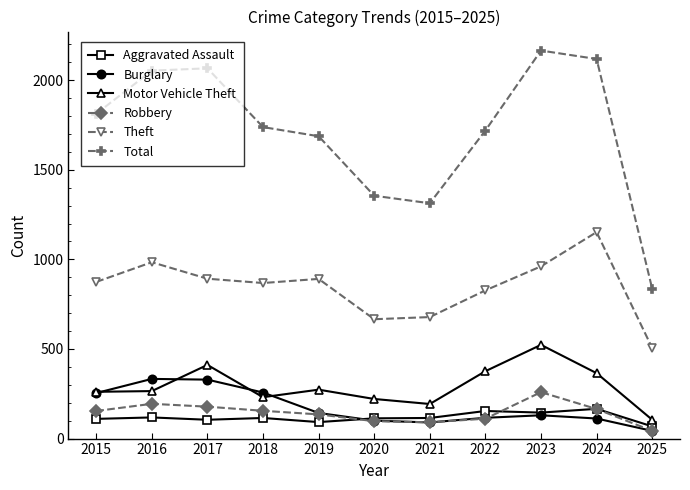

How many data points does each series have?

11